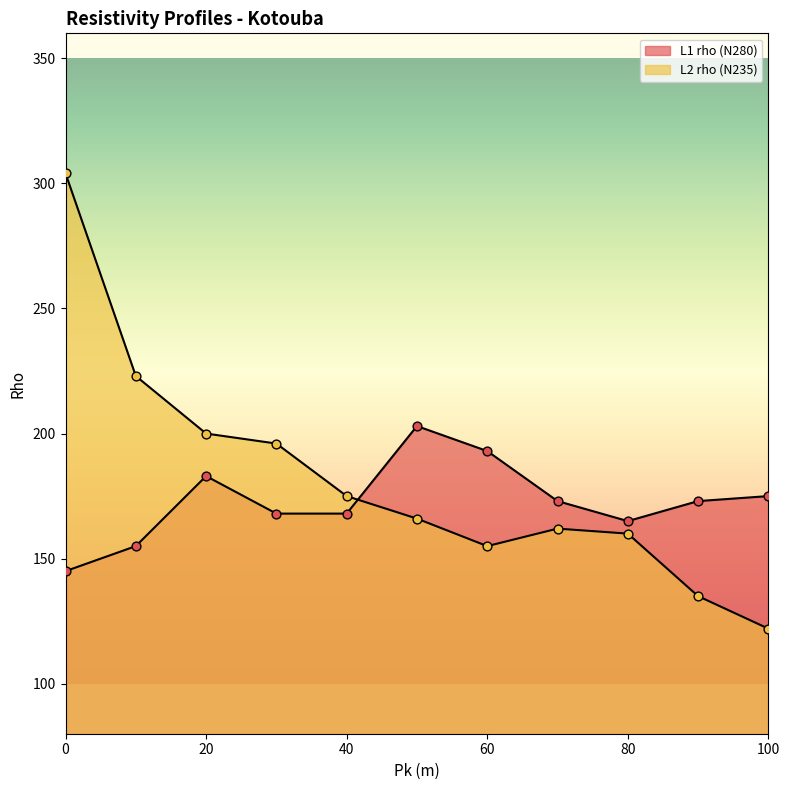

Which series has the widest spread of Y values?

L2 rho (N235)